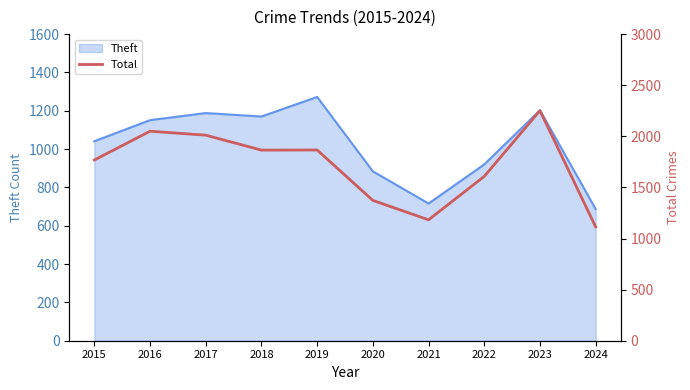

Where does the data first go above 1865?

2016